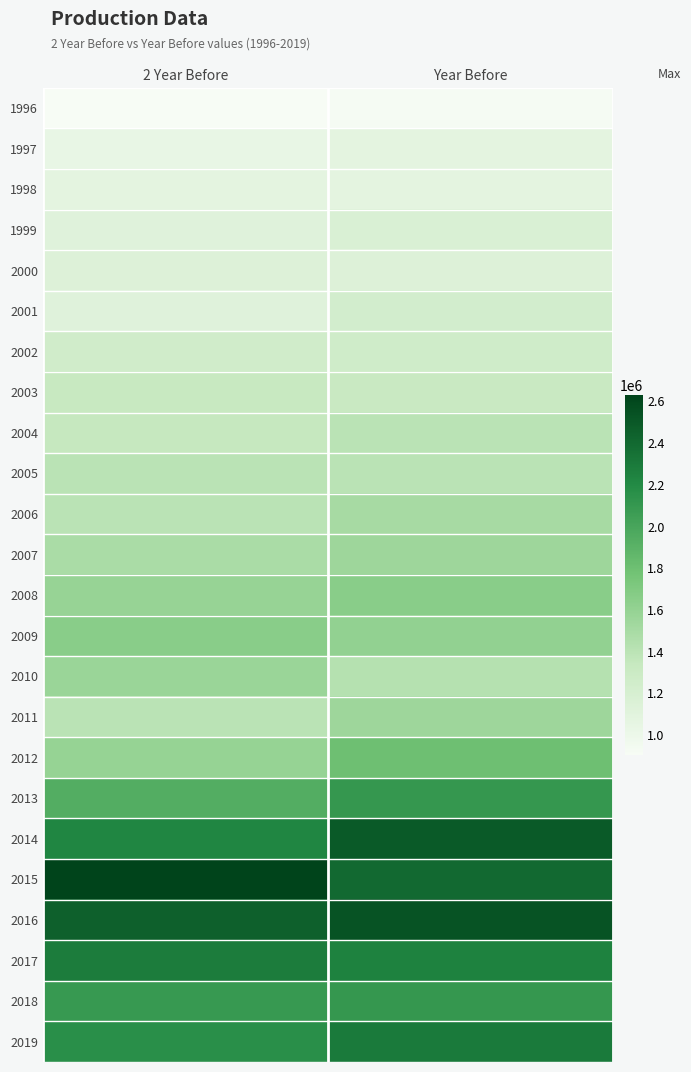

At which category is the sum across all series the highest?

Year Before